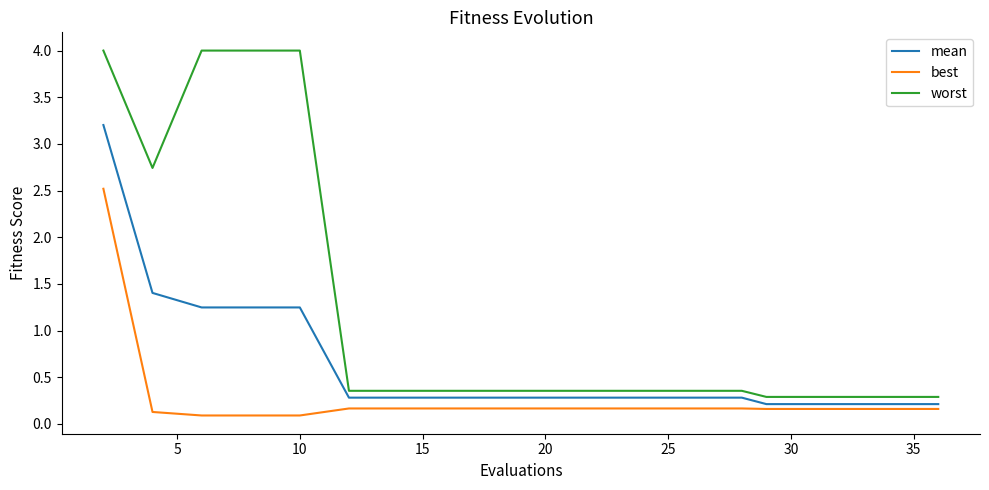

Which series has the widest spread of values?

worst